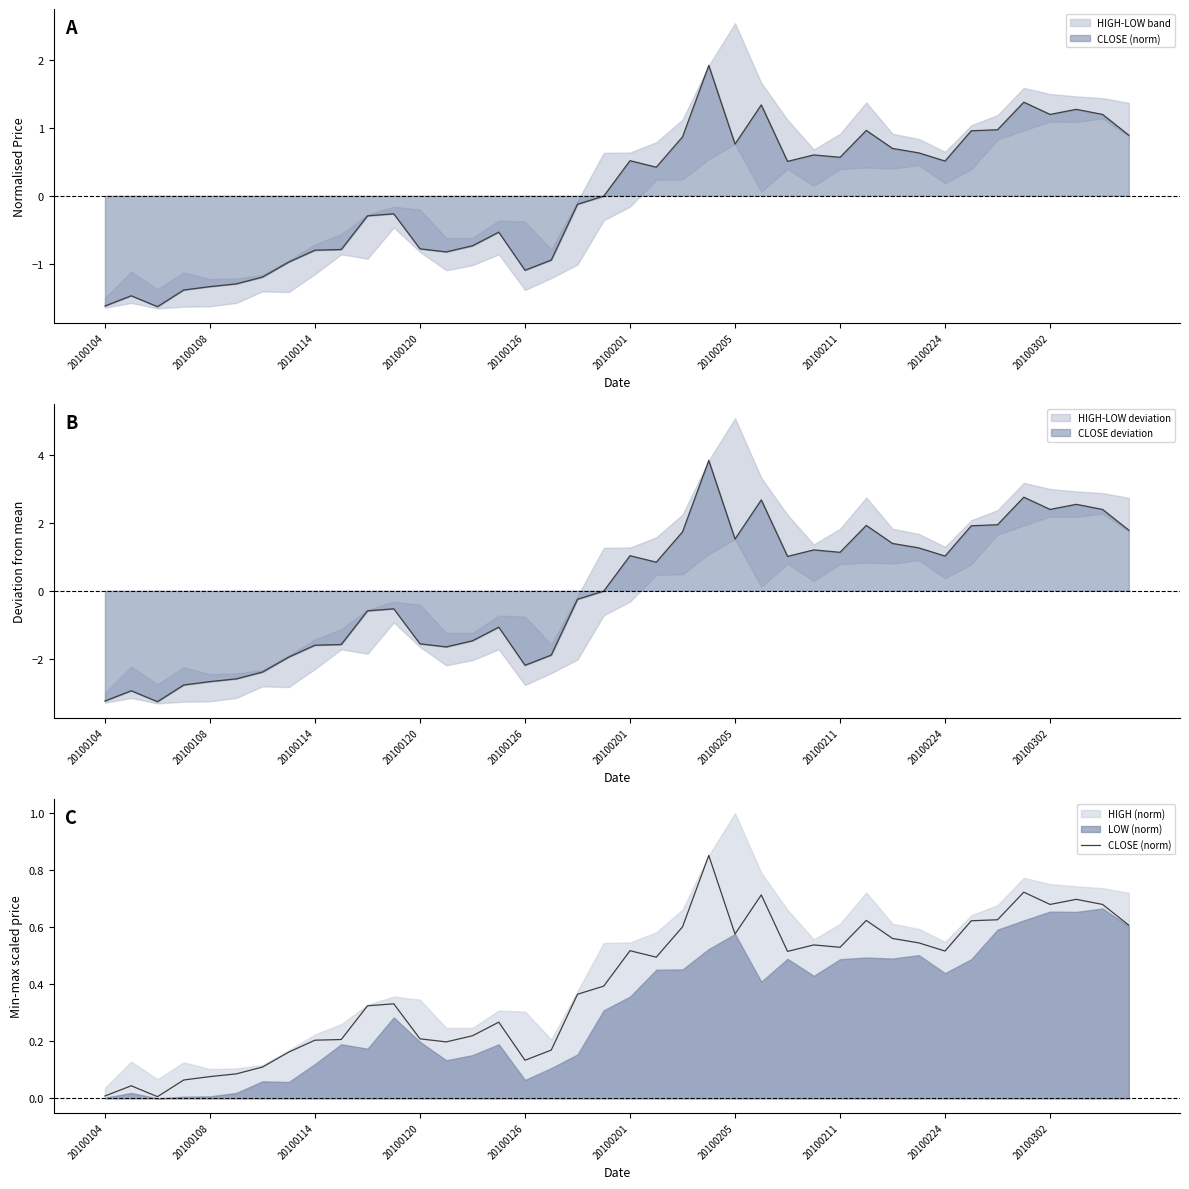

Reading right to left, extract all data points from this chart.

0.6	0.7	0.7	0.7	0.7	0.6	0.6	0.5	0.5	0.6	0.6	0.5	0.5	0.5	0.7	0.6	0.9	0.6	0.5	0.5	0.4	0.4	0.2	0.1	0.3	0.2	0.2	0.2	0.3	0.3	0.2	0.2	0.2	0.1	0.1	0.1	0.1	0.0	0.0	0.0